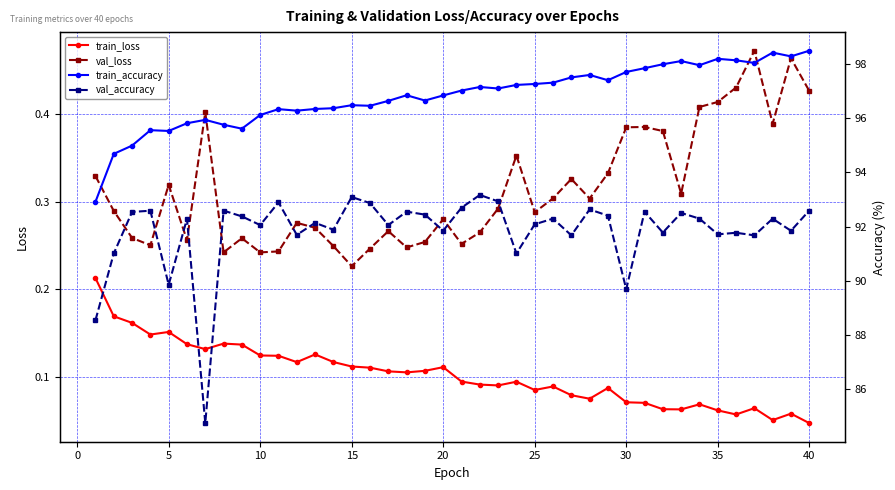

At which category does train_accuracy reach its first local valley?

15